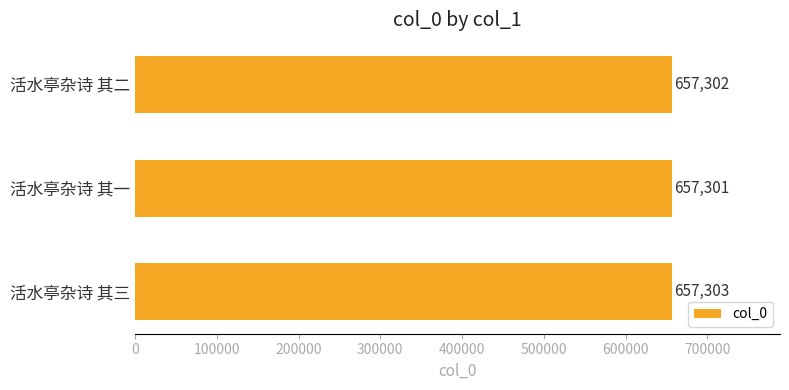

Rank the categories by value from highest to lowest.

活水亭杂诗 其三, 活水亭杂诗 其二, 活水亭杂诗 其一